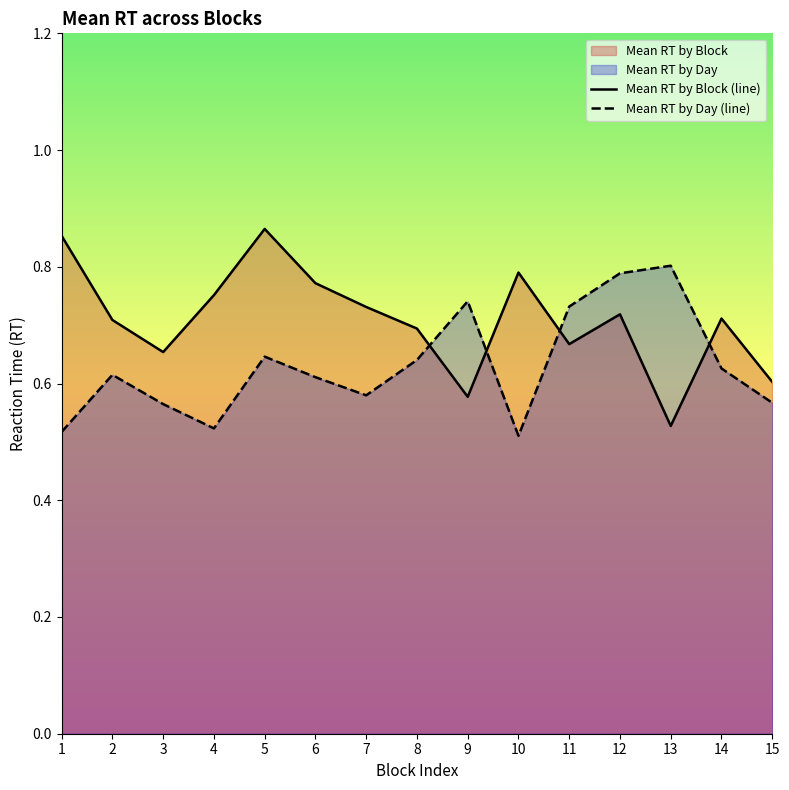

Where is the first local maximum for Mean RT by Day (line)?

2